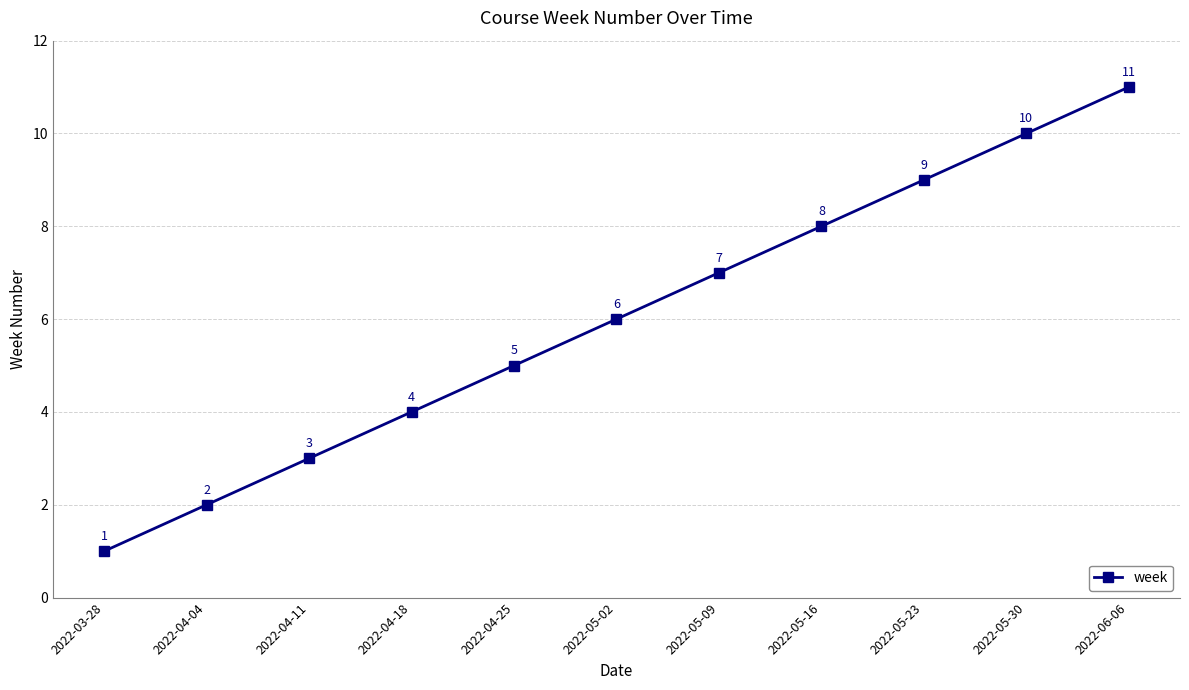

Is it true that the value at 2022-05-02 is 6?

True